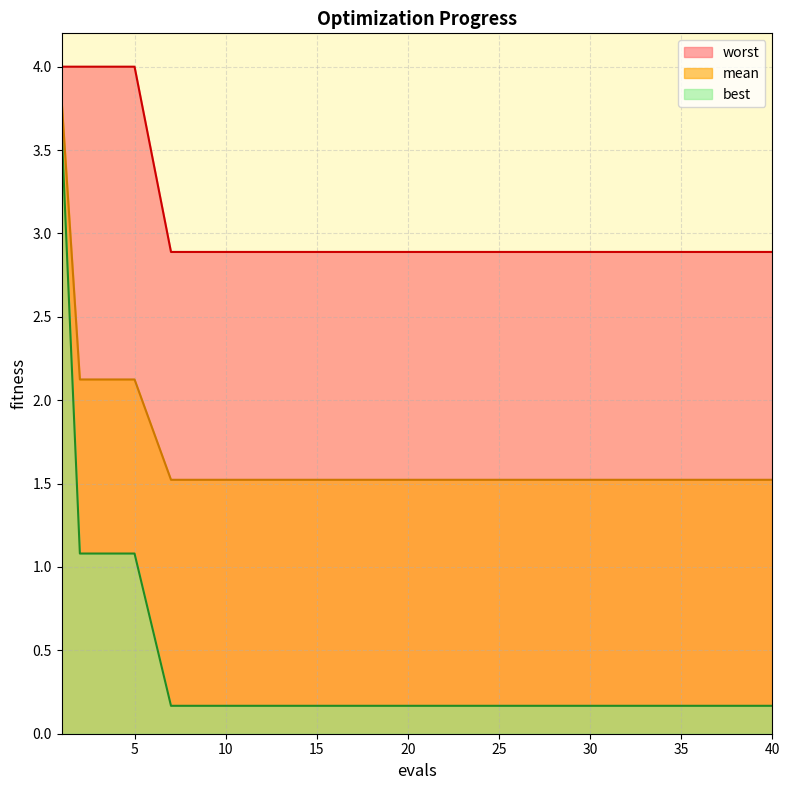

What are all the series names shown in the legend?

worst, mean, best